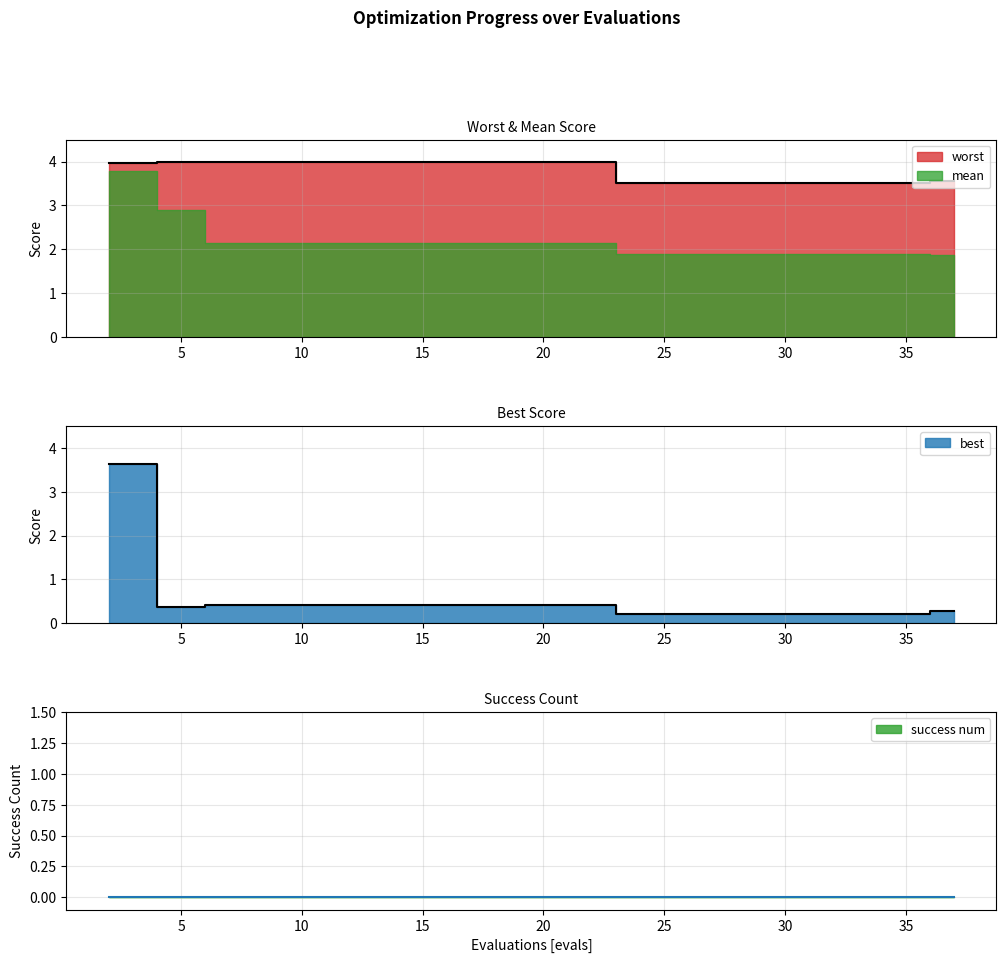

Between 6 and 28, which is larger?

6